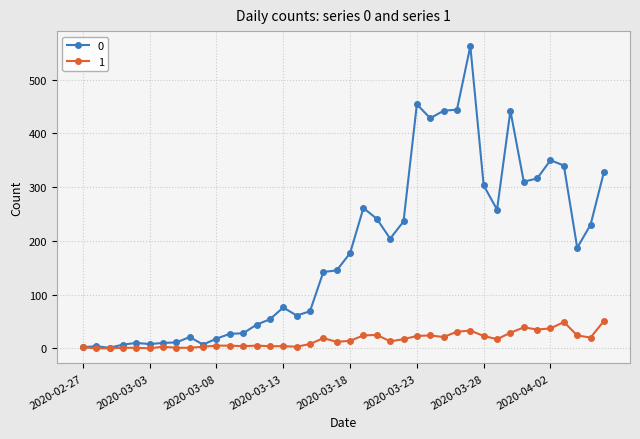

Is this an area chart (filled region under the line)?

No